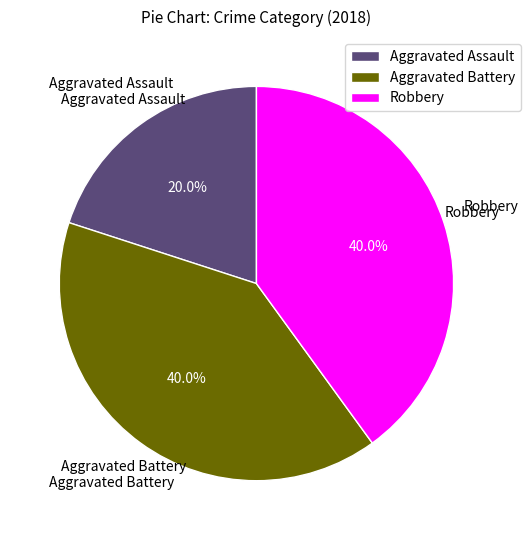

How many segments does this pie chart have?

3